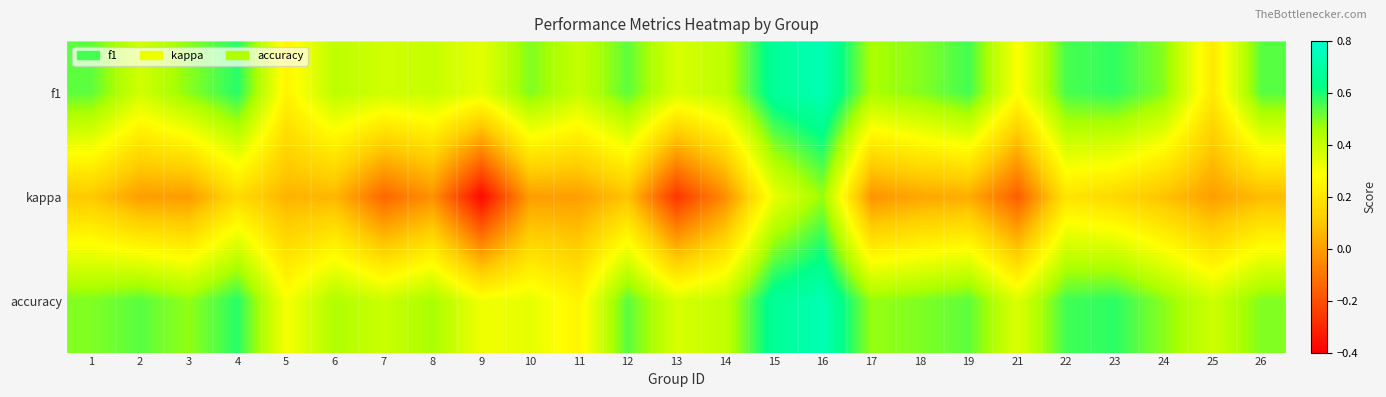

Which category has the lowest value across all series?

9